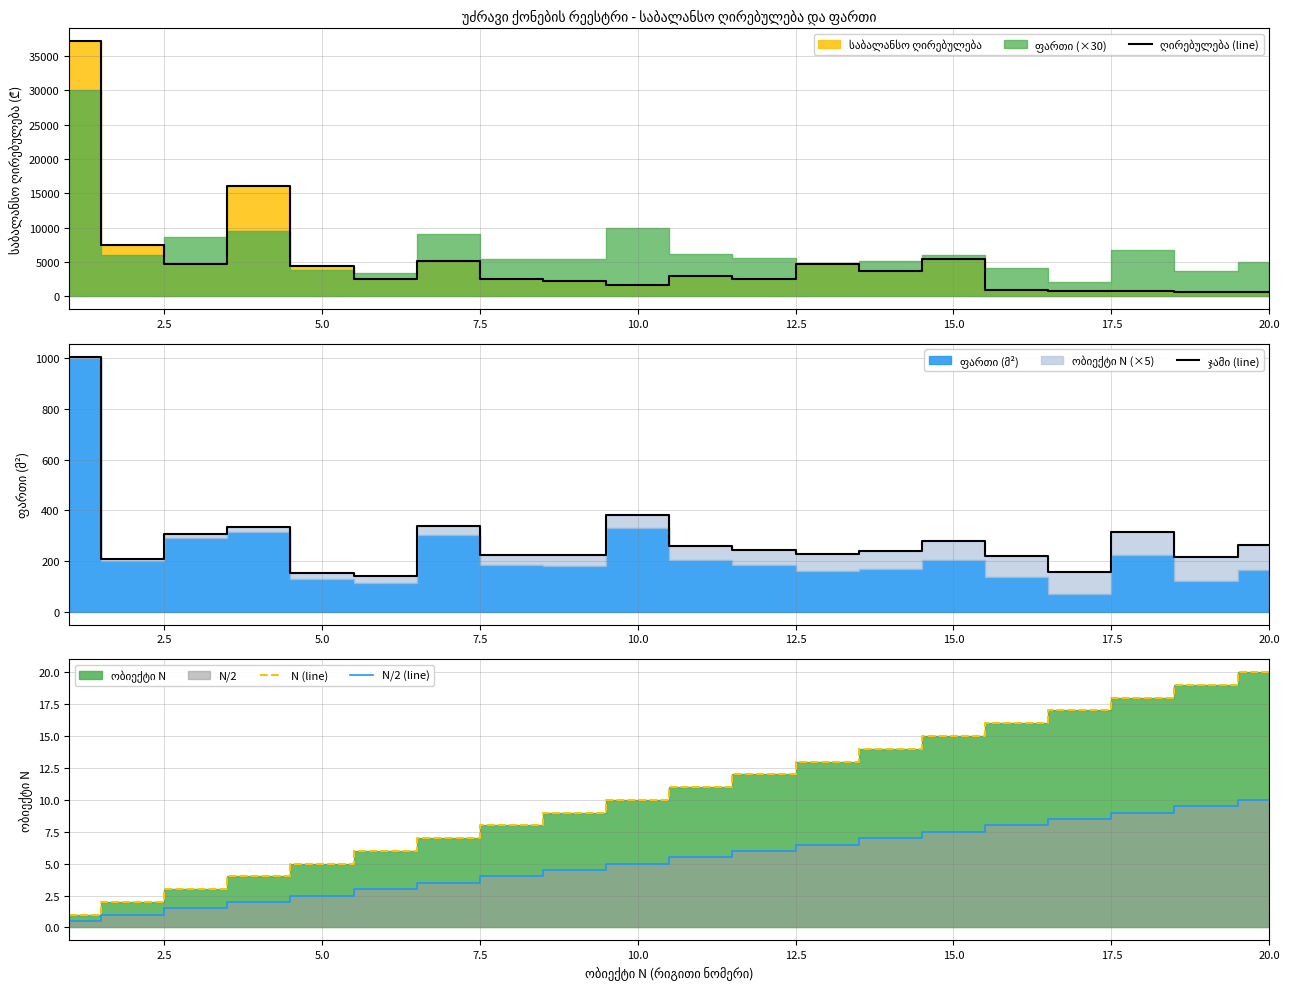

At which label is N/2 (line) closest to 5?

10.0